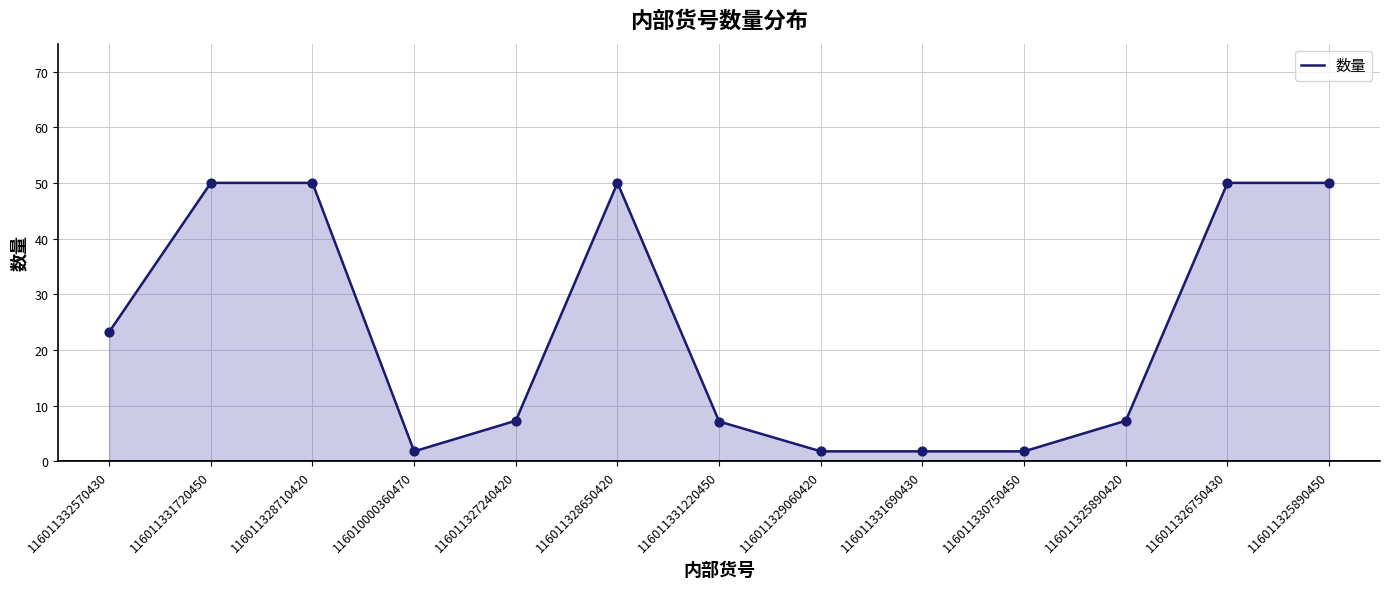

Between 116011330750450 and 116011325890420, which is larger?

116011325890420